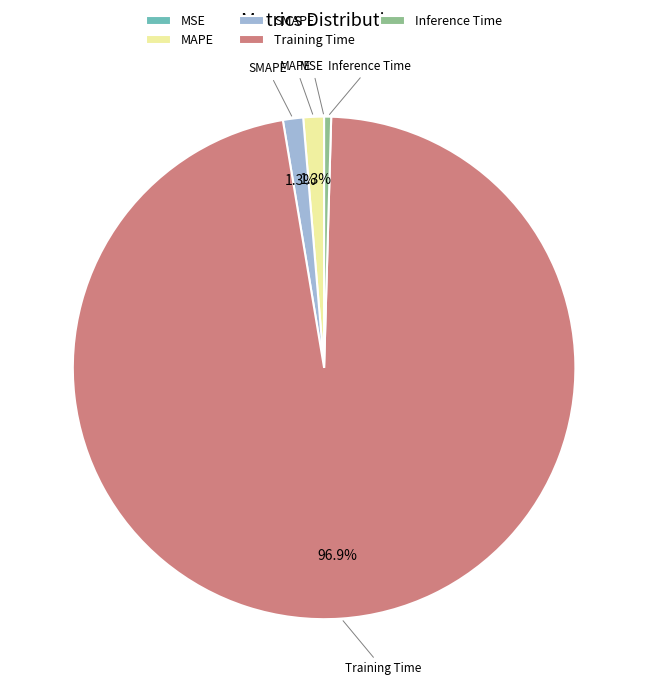

Does any single category account for the majority?

Yes